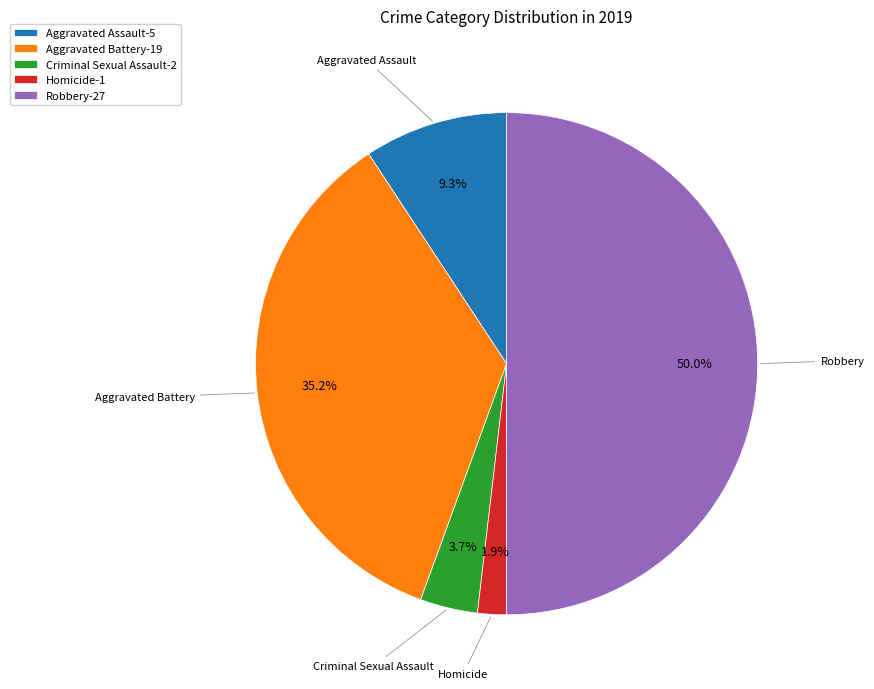

Which has a higher value, Aggravated Battery-19 or Robbery-27?

Robbery-27